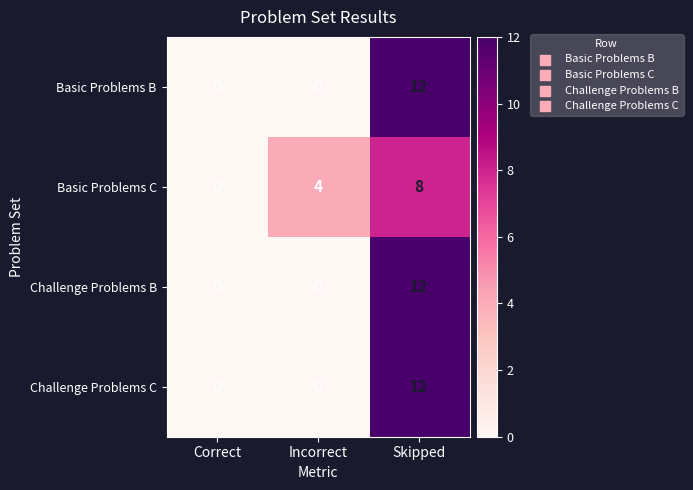

Count the number of categories in the chart.

3